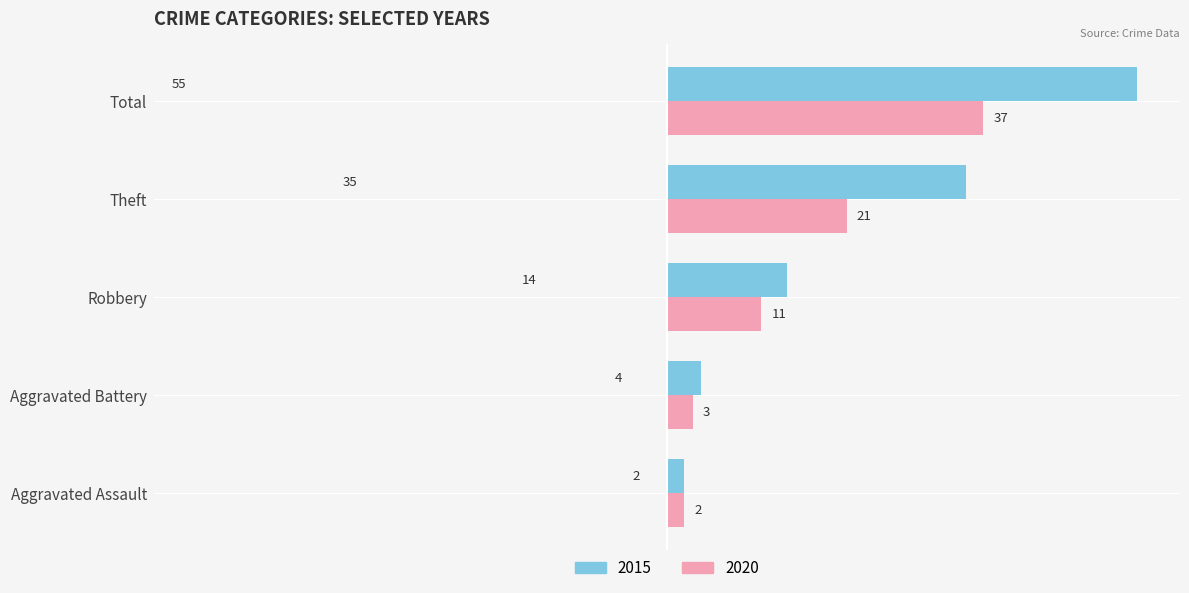

Rank the series by their maximum value, from highest to lowest.

2015, 2020